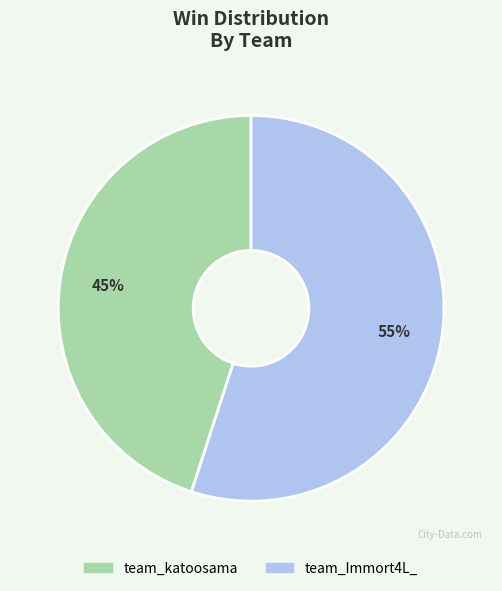

Which category has the biggest portion of the pie?

team_Immort4L_